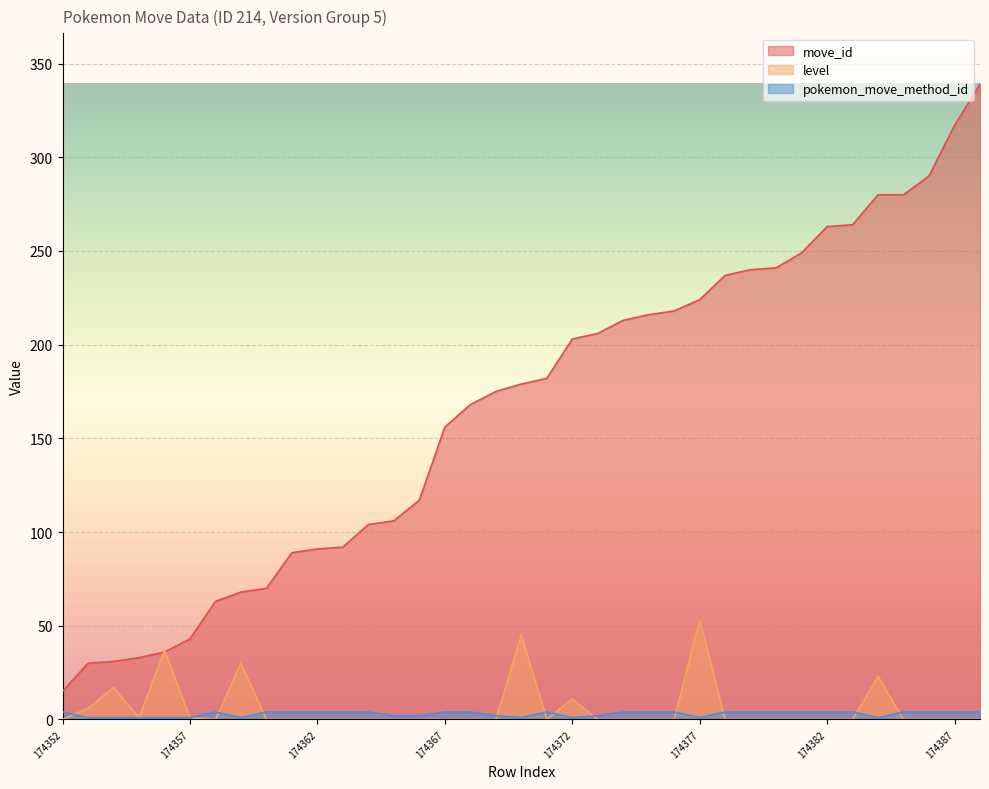

True or false: level has a value of 0 at 174362.

True